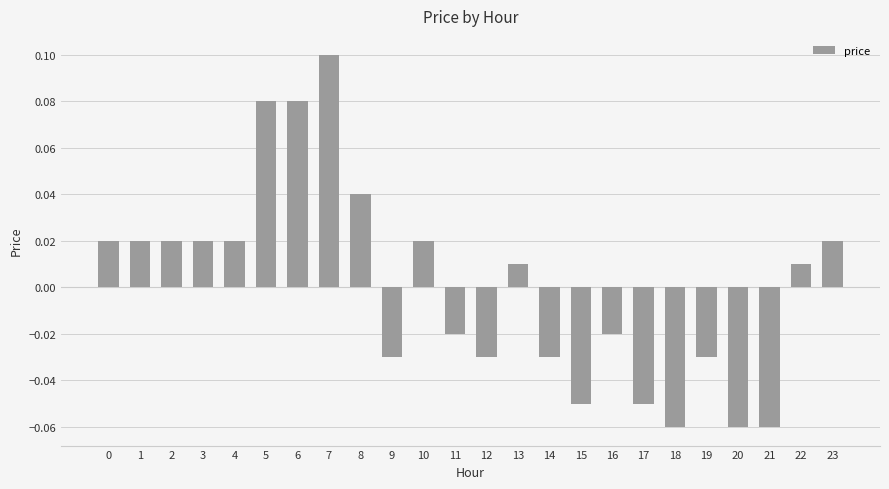

Which label corresponds to the largest value in the chart?

7